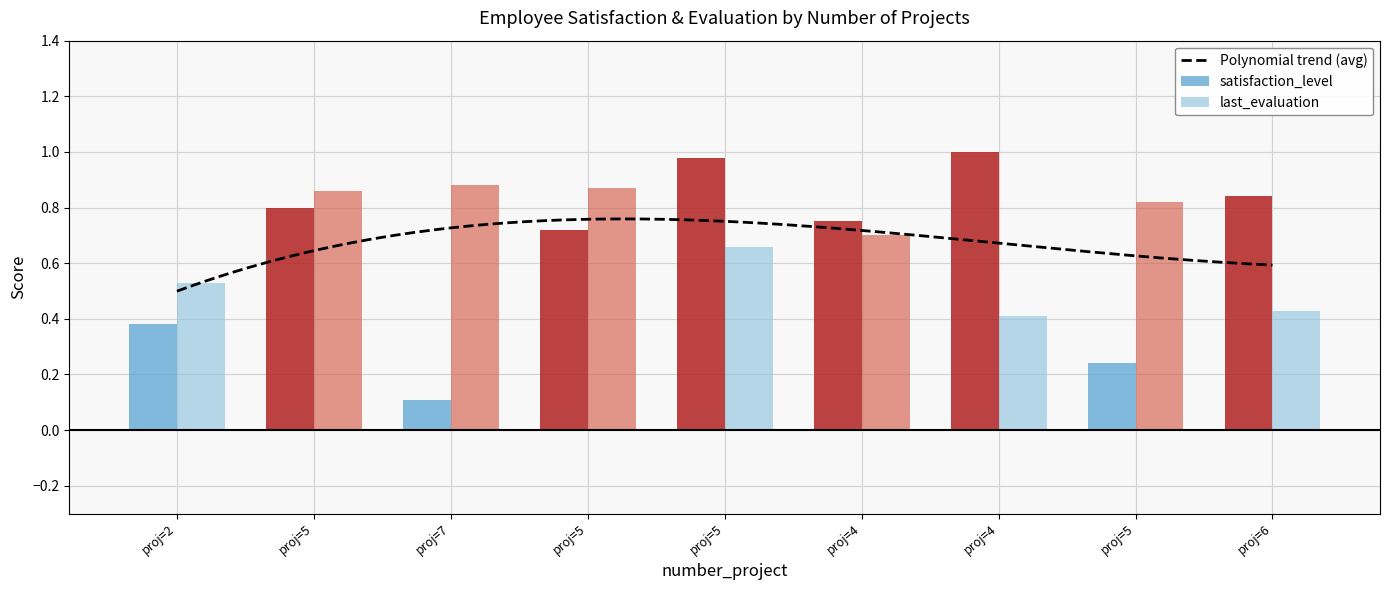

What is the highest value of the satisfaction_level series?

1.0